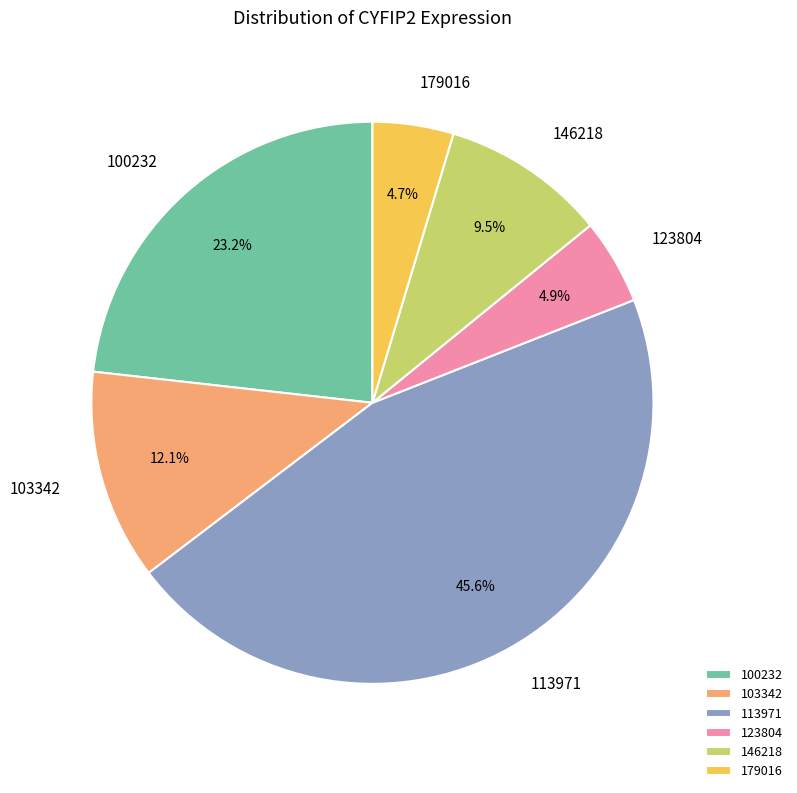

Which category has the biggest portion of the pie?

113971